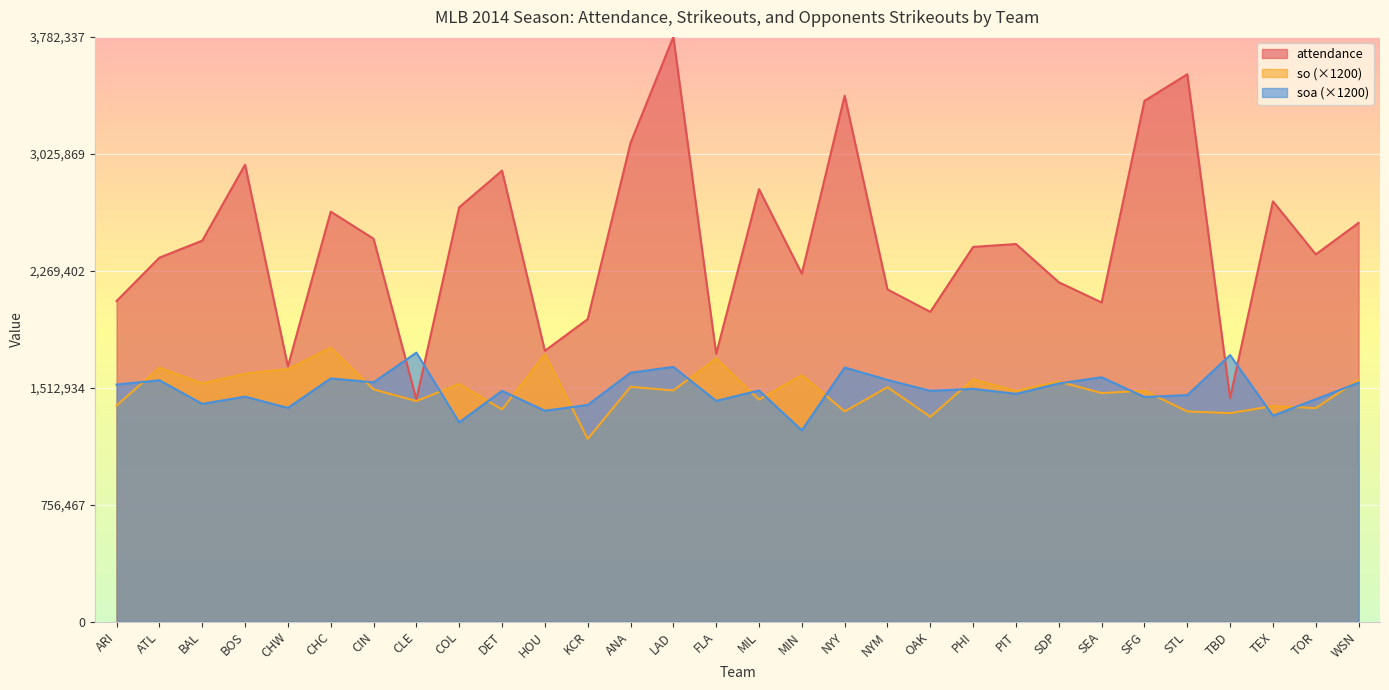

Between TEX and NYM, which is larger?

TEX